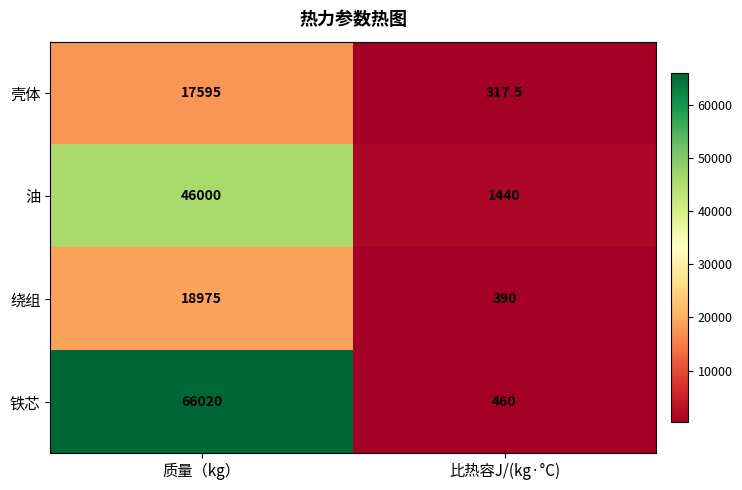

What is the total value across all series at 比热容J/(kg·°C)?

2607.5